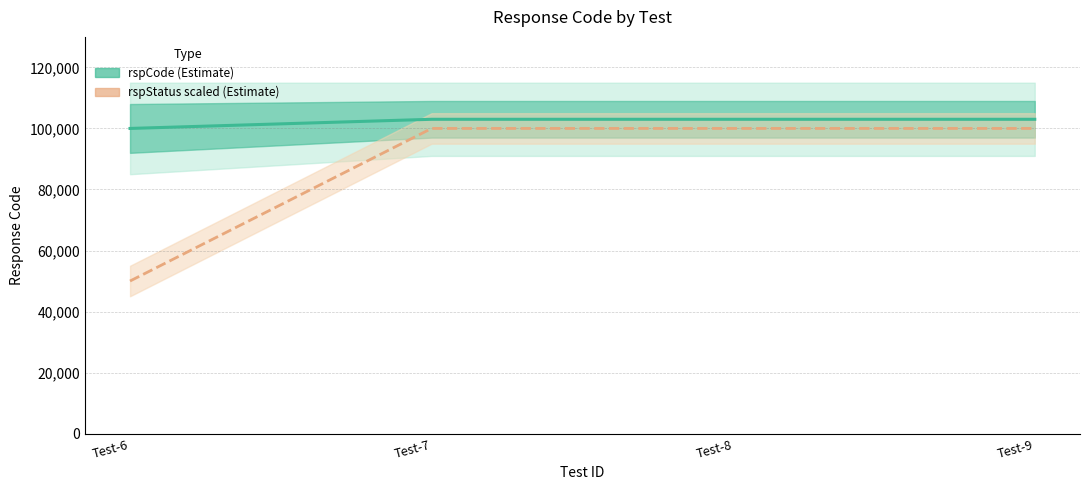

How many data points in rspStatus (scaled) are less than 100000?

1